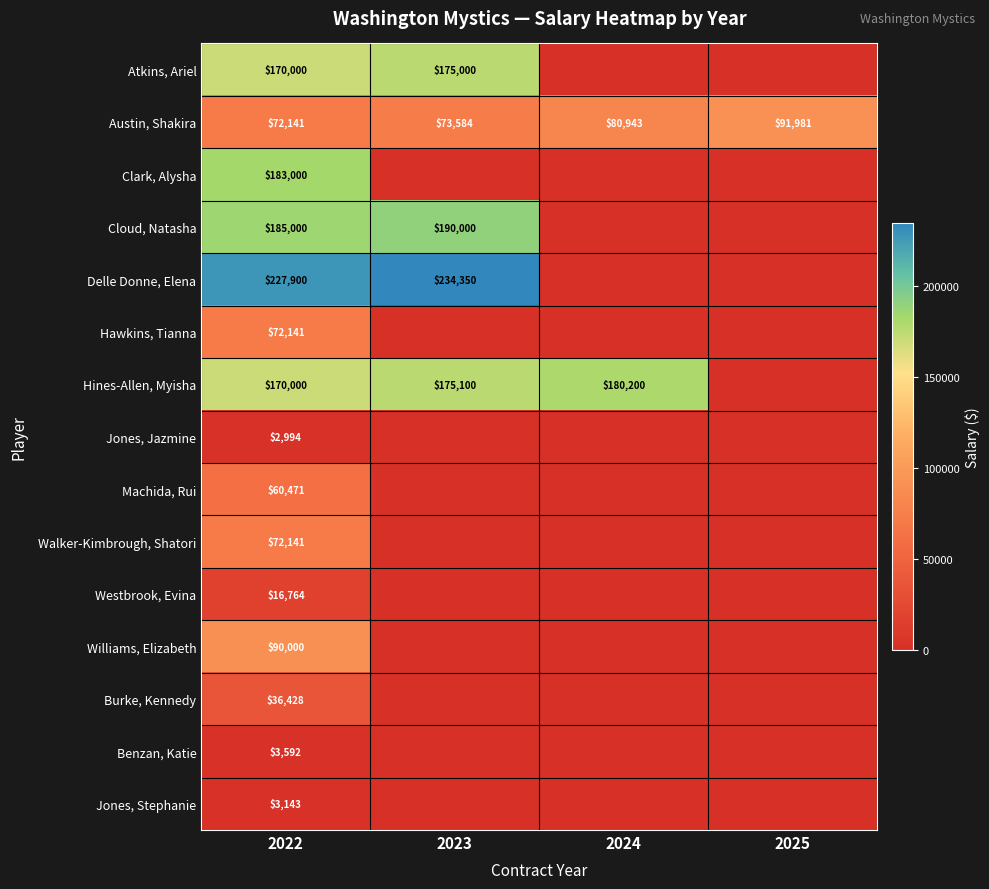

Between 2023 and 2025, which is larger?

2023